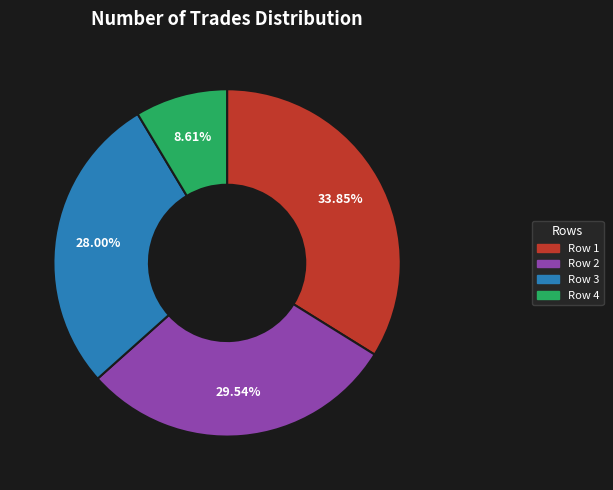

Is there a majority slice in this chart?

No